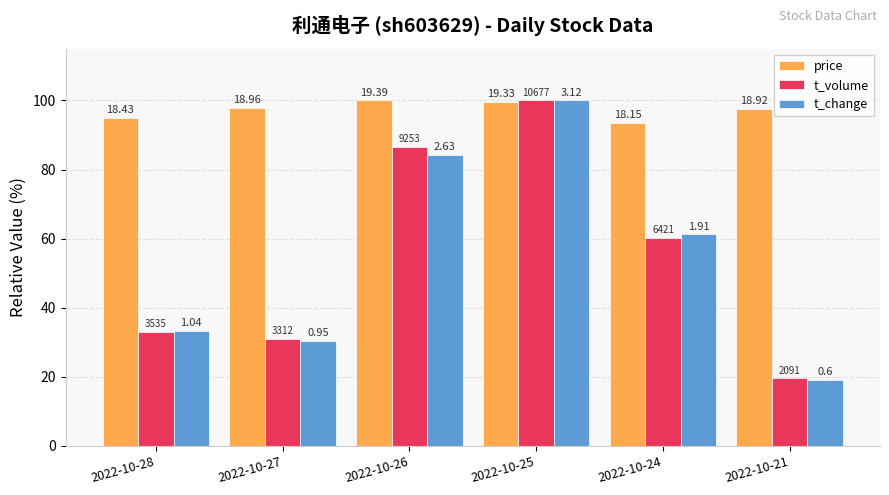

Reading right to left, list all the values displayed in this chart.

price: 2022-10-21=97.6	2022-10-24=93.6	2022-10-25=99.7	2022-10-26=100.0	2022-10-27=97.8	2022-10-28=95.0
t_volume: 2022-10-21=19.6	2022-10-24=60.1	2022-10-25=100.0	2022-10-26=86.7	2022-10-27=31.0	2022-10-28=33.1
t_change: 2022-10-21=19.2	2022-10-24=61.2	2022-10-25=100.0	2022-10-26=84.3	2022-10-27=30.4	2022-10-28=33.3